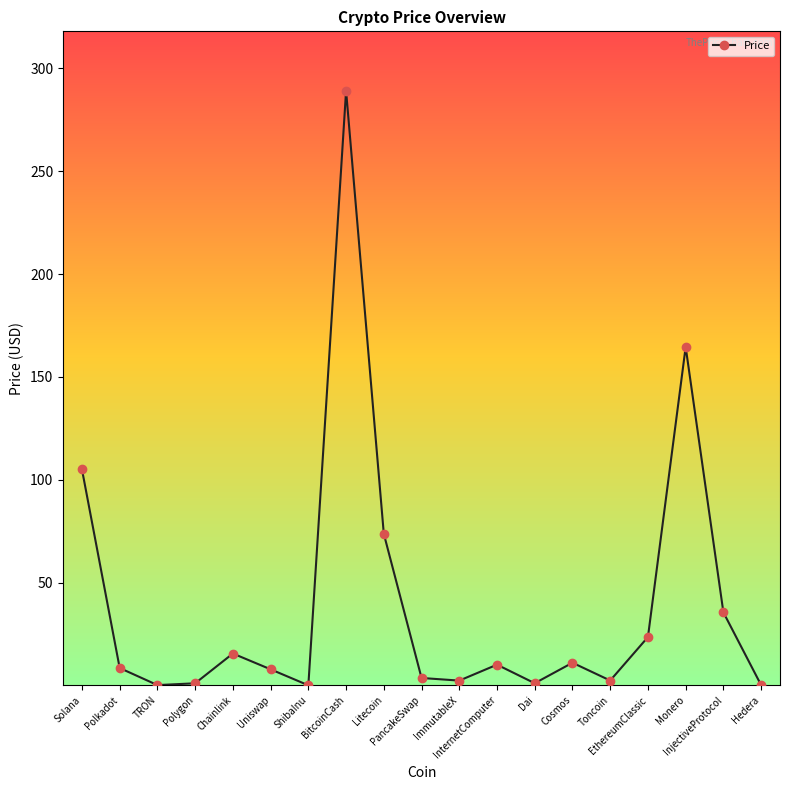

Which has a higher value, Monero or TRON?

Monero